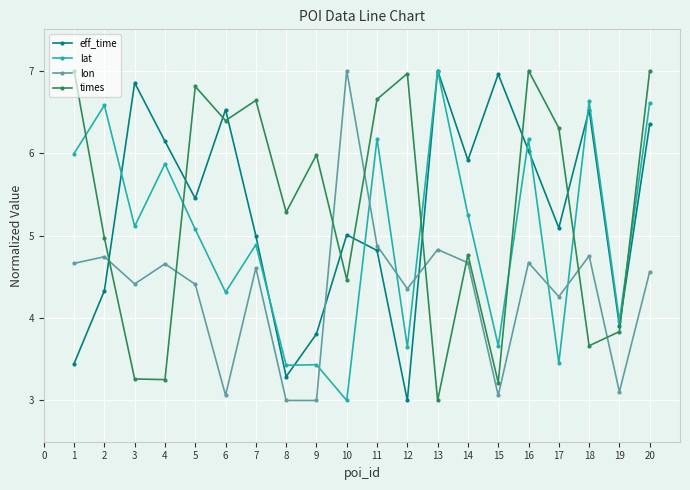

After their last crossing, which series has the higher values: times or lat?

times